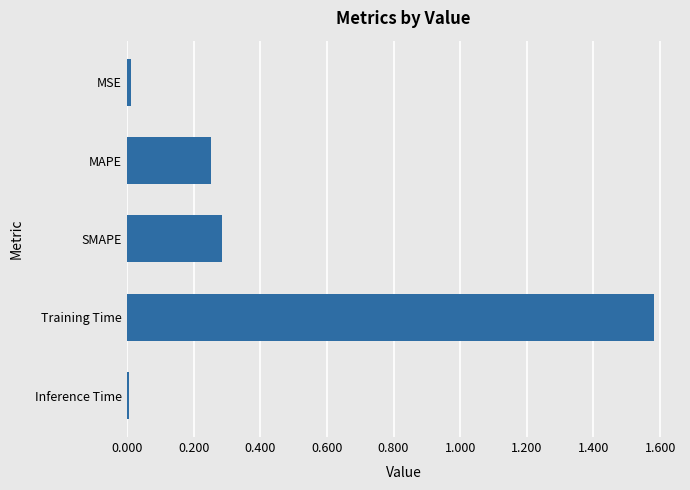

The value at MSE is 0.0. True or false?

True